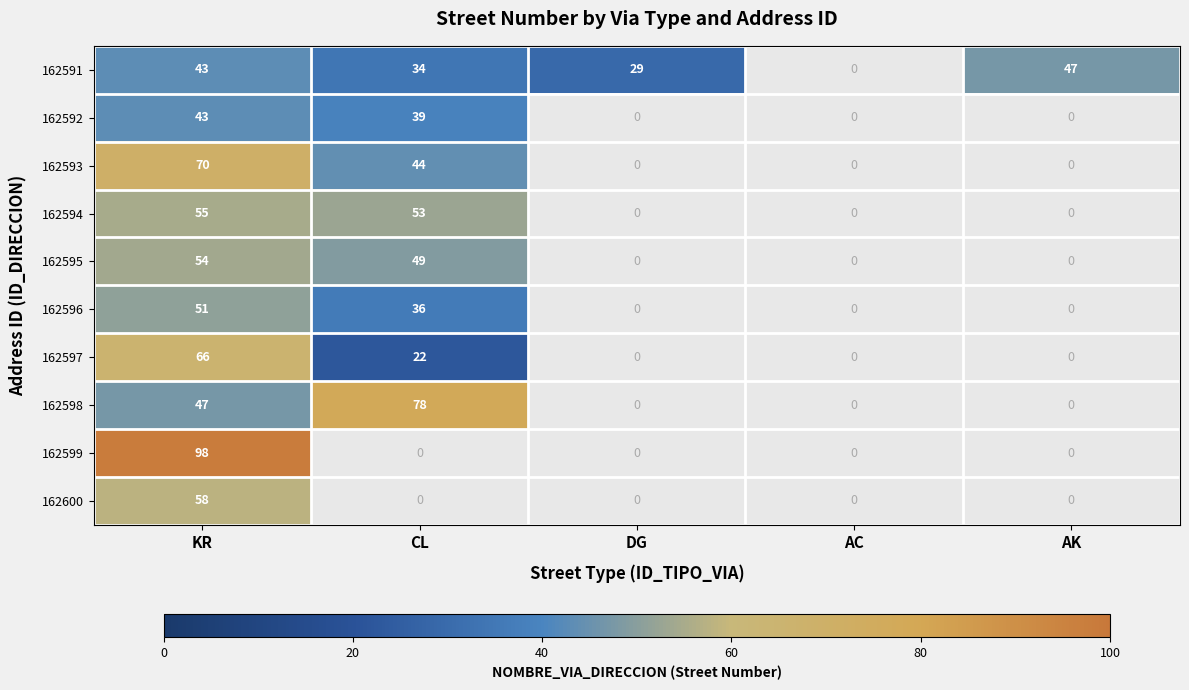

How many data points does each series have?

5